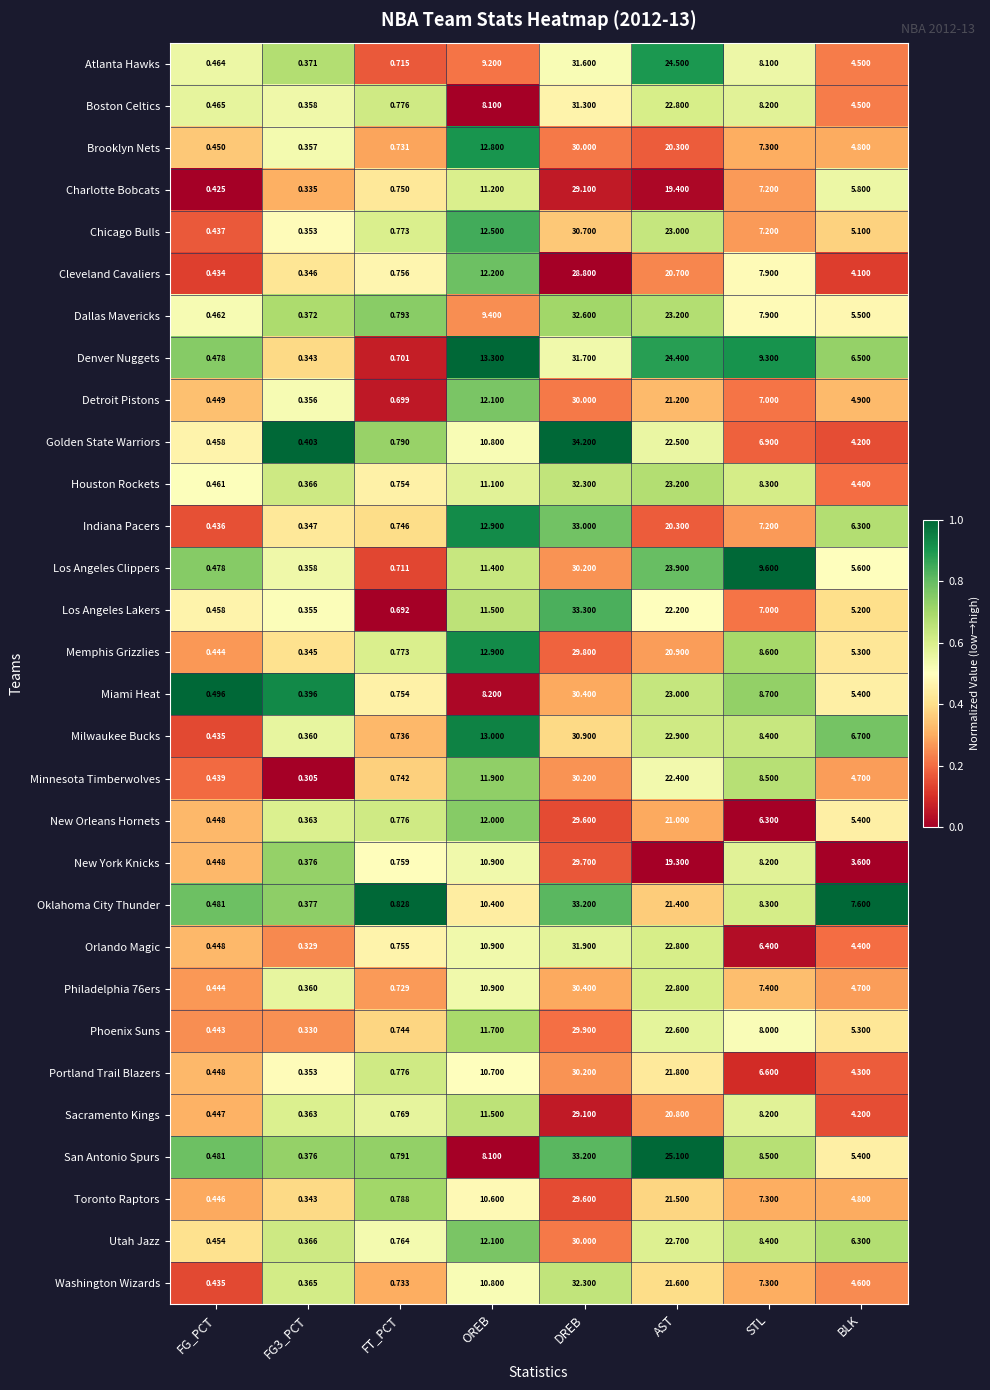

Which series has the largest total across all categories?

Denver Nuggets